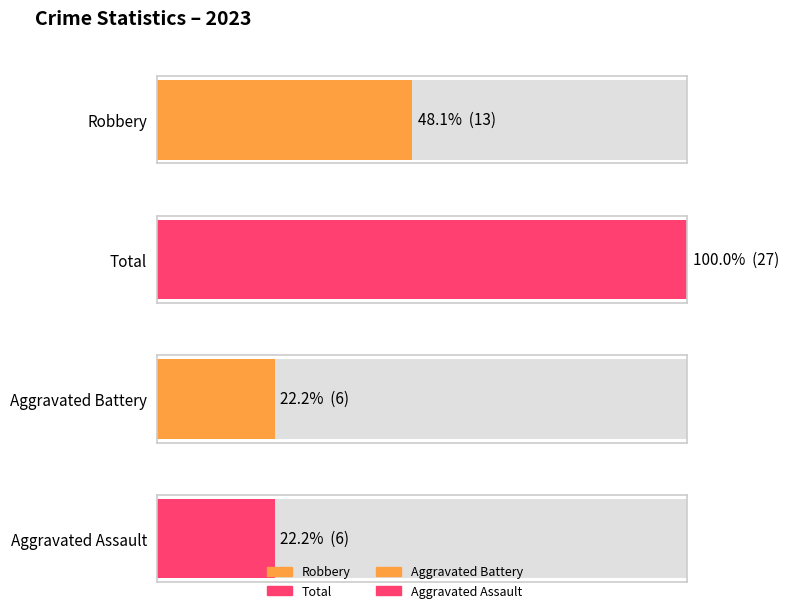

The value of Robbery at 2015 is 8. True or false?

False